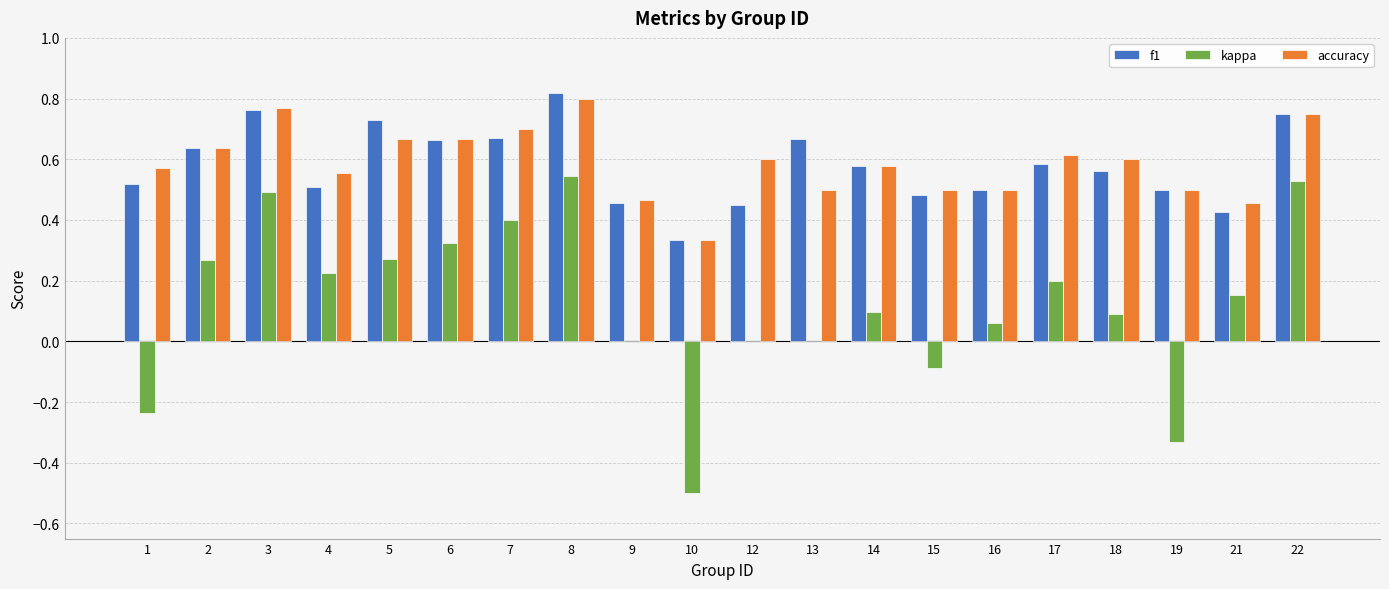

What is the total value across all series at 2?

1.5